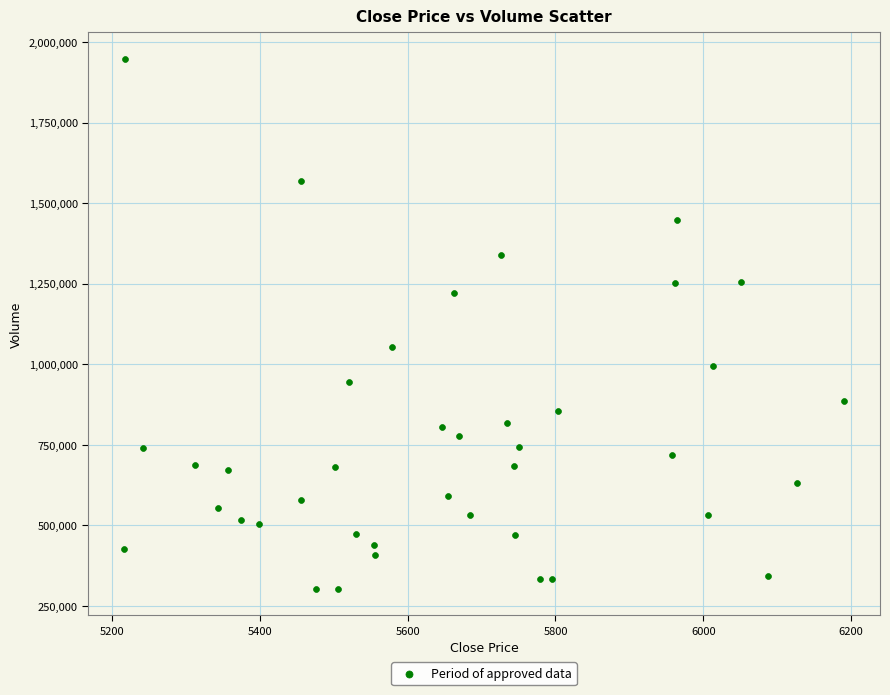

What Y value in the scatter plot is closest to 1125238?

1054947